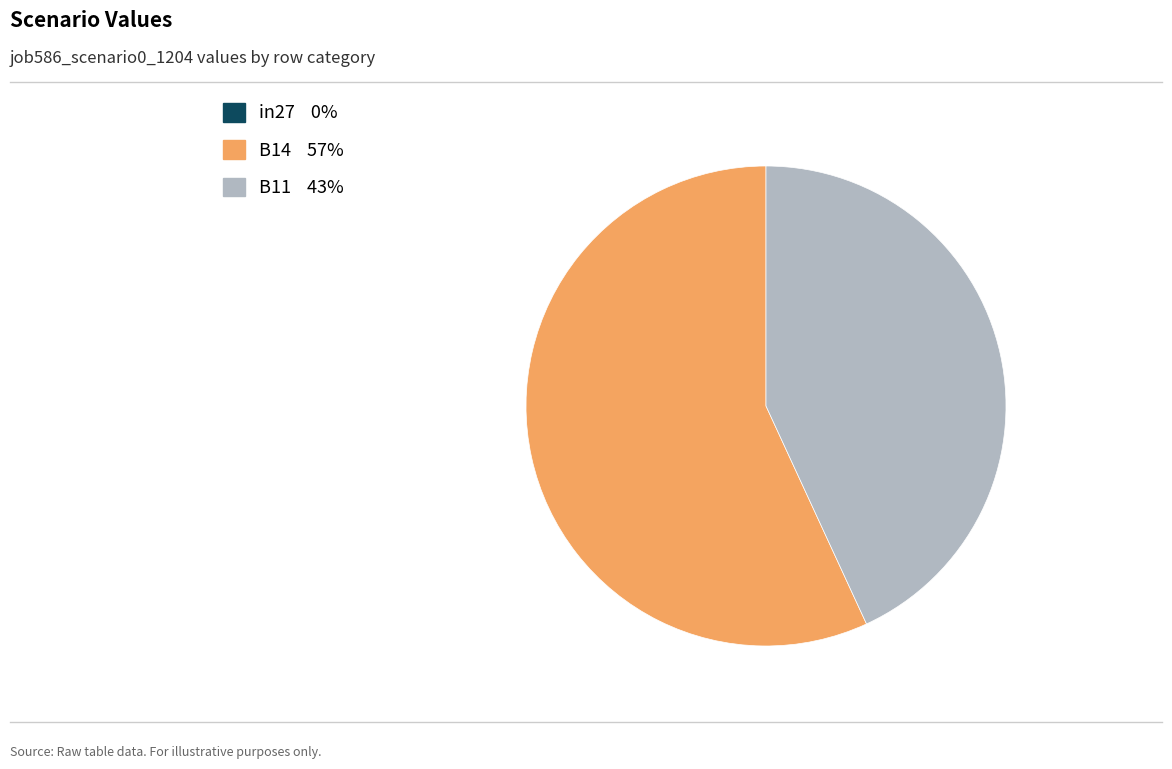

Which category accounts for the majority?

B14